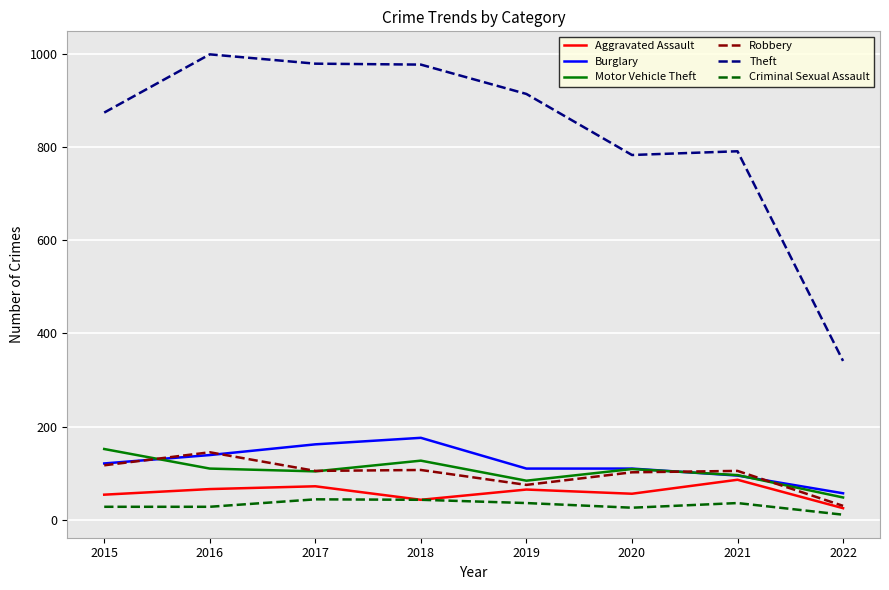

True or false: Burglary and Theft intersect in this chart.

False